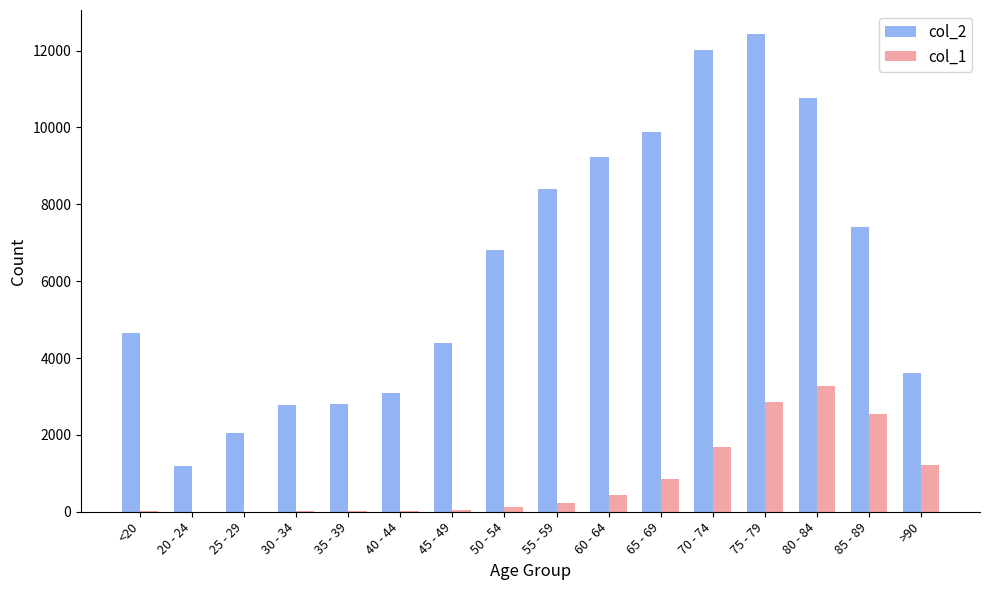

How many categories are shown in the chart?

16